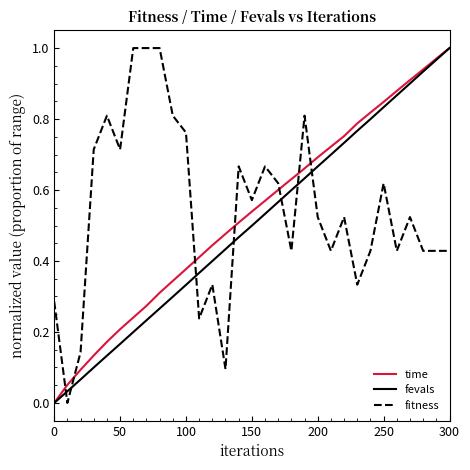

True or false: time and fitness cross at least once.

True